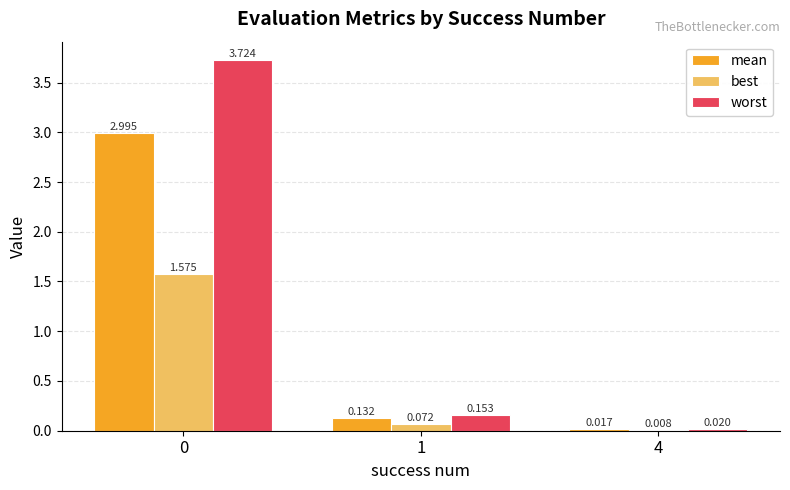

Between 1 and 4, which series saw the biggest shift?

worst